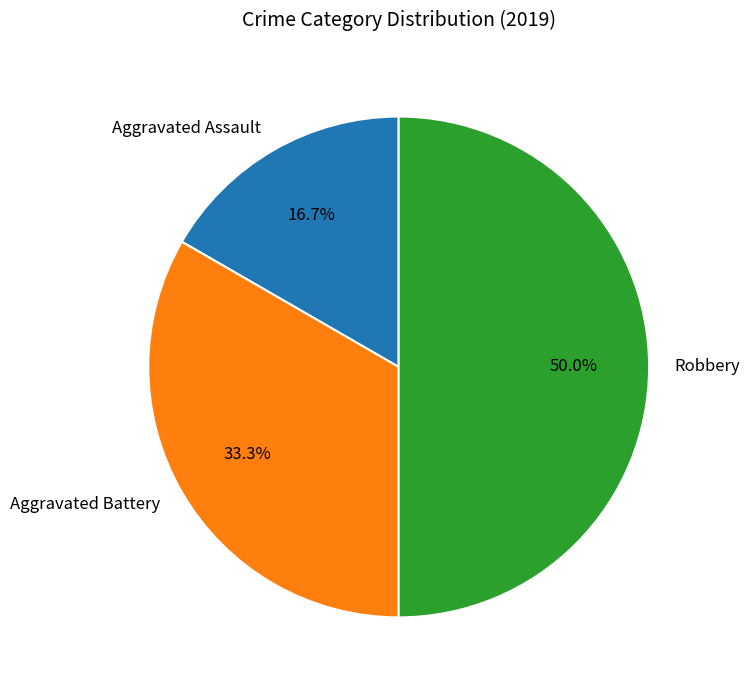

Rank the categories by value from lowest to highest.

Aggravated Assault, Aggravated Battery, Robbery